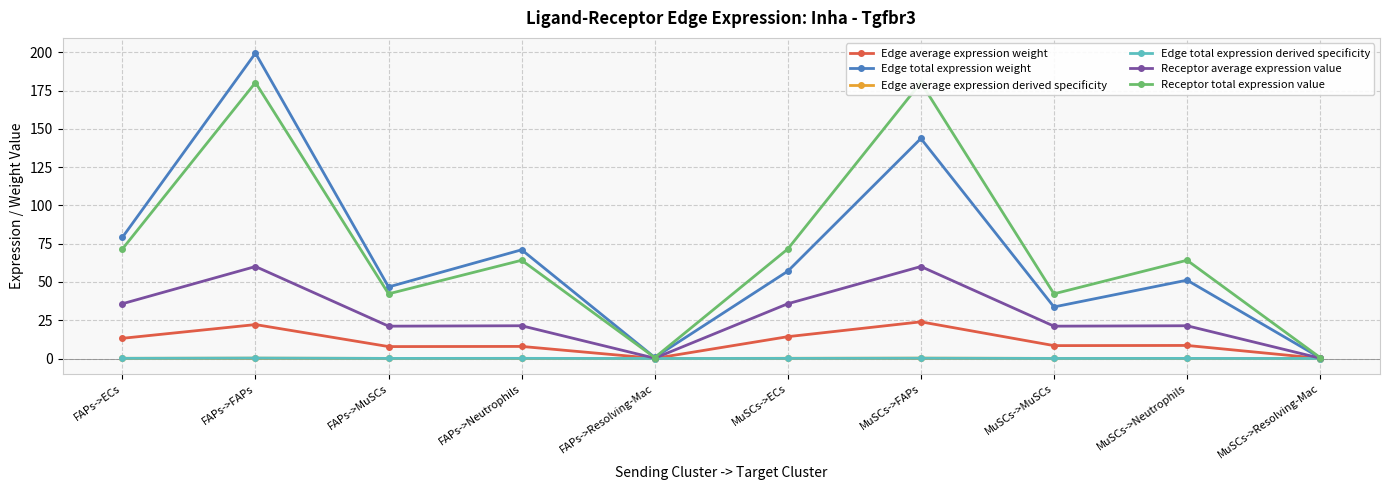

What are all the series names shown in the legend?

Edge average expression weight, Edge total expression weight, Edge average expression derived specificity, Edge total expression derived specificity, Receptor average expression value, Receptor total expression value